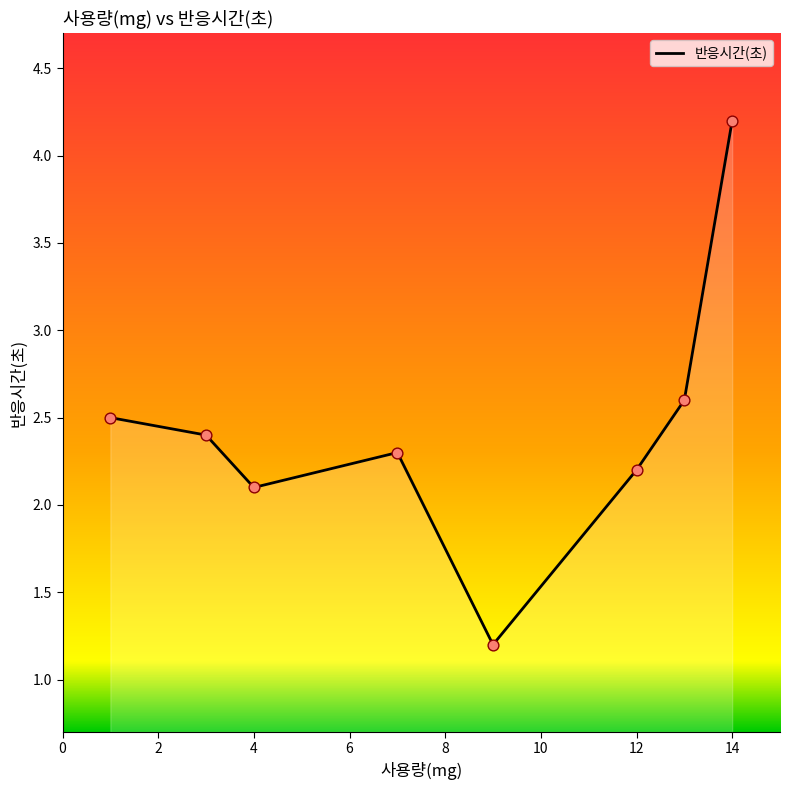

What is the greatest value displayed?

4.2